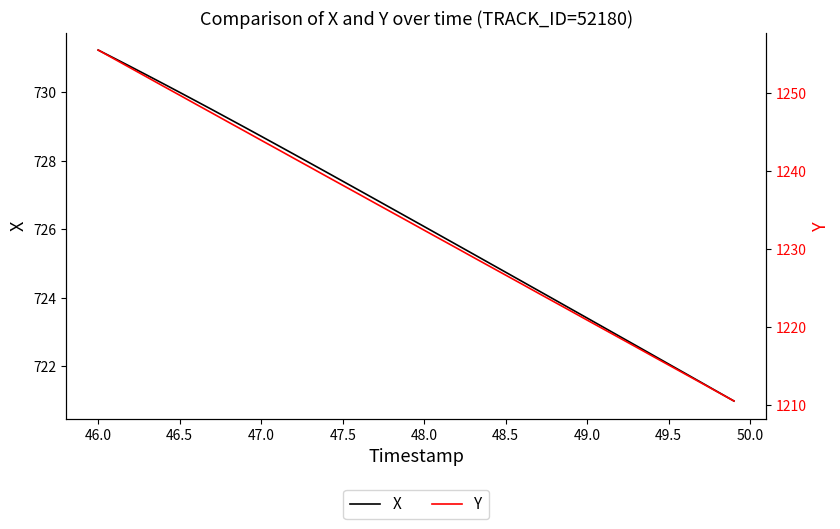

What is the maximum value for X?

731.2